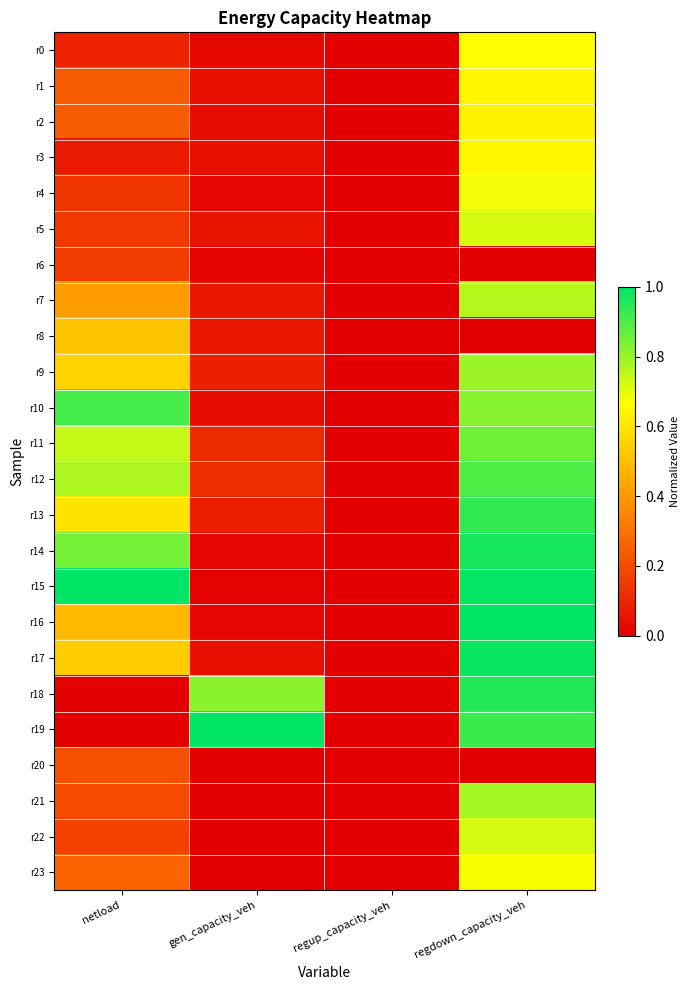

At which category is the sum across all series the highest?

regdown_capacity_veh